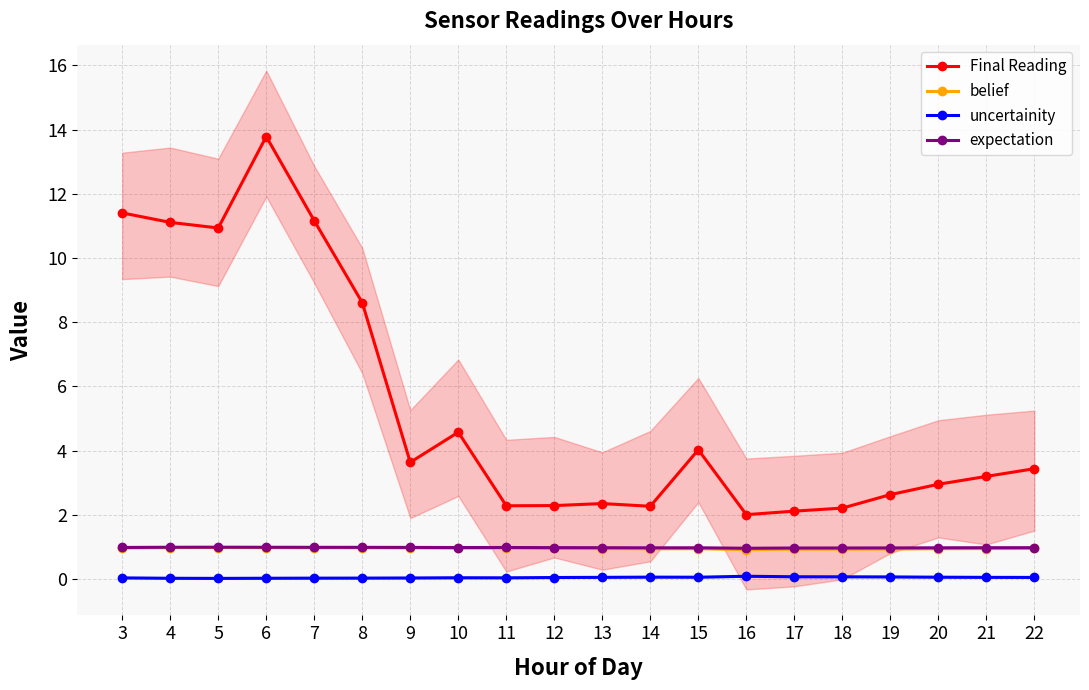

Rank the series at 14 from lowest to highest value.

uncertainity, belief, expectation, Final Reading